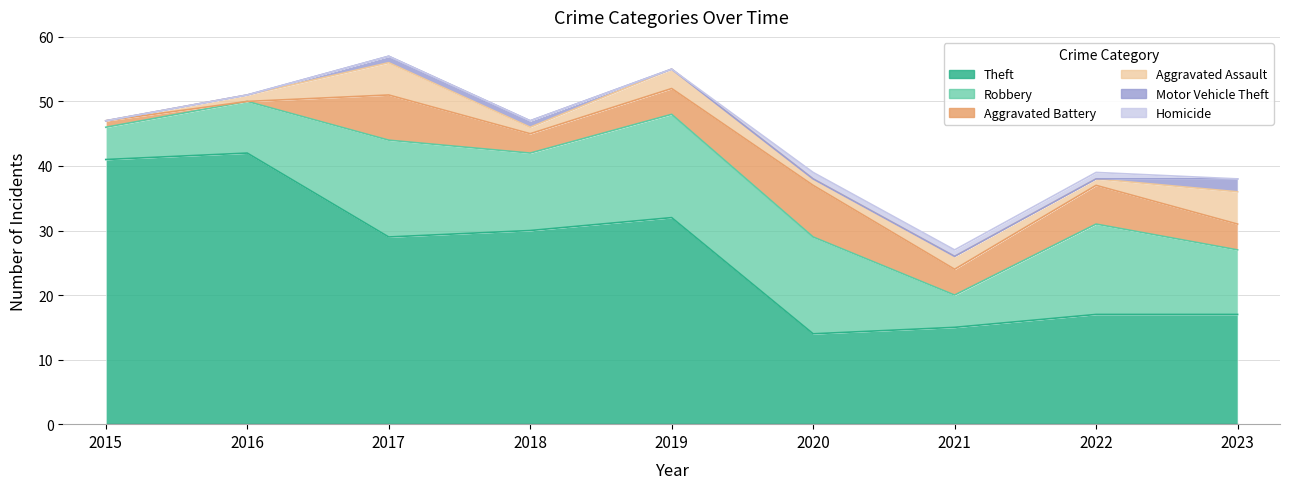

The value of Robbery at 2023 is 16. True or false?

False